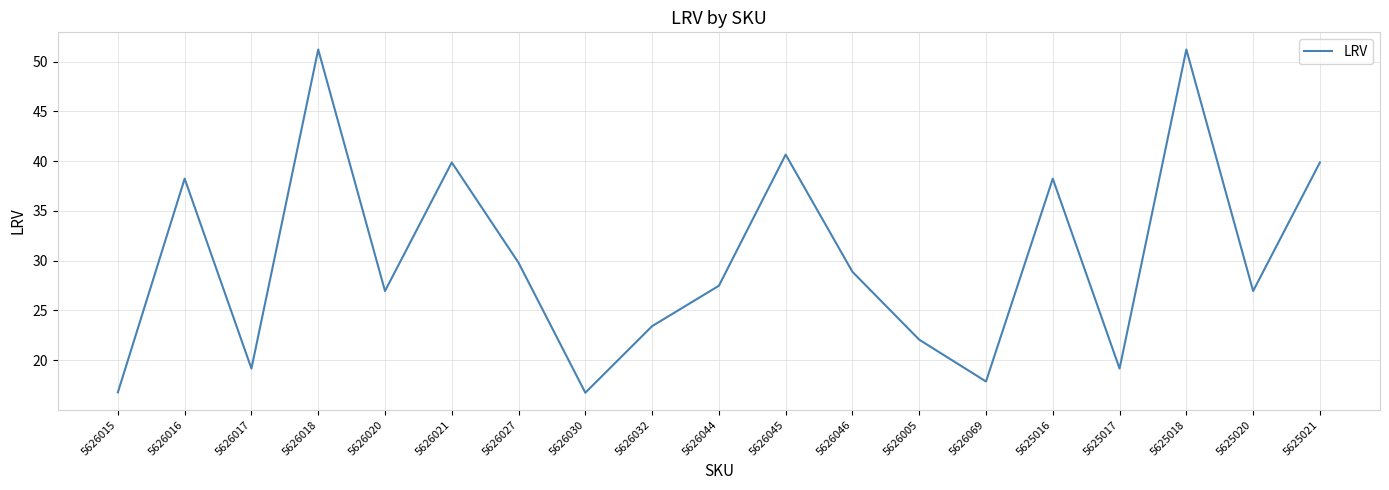

Approximately how many times larger is the value at 5626020 compared to 5626016?

0.7